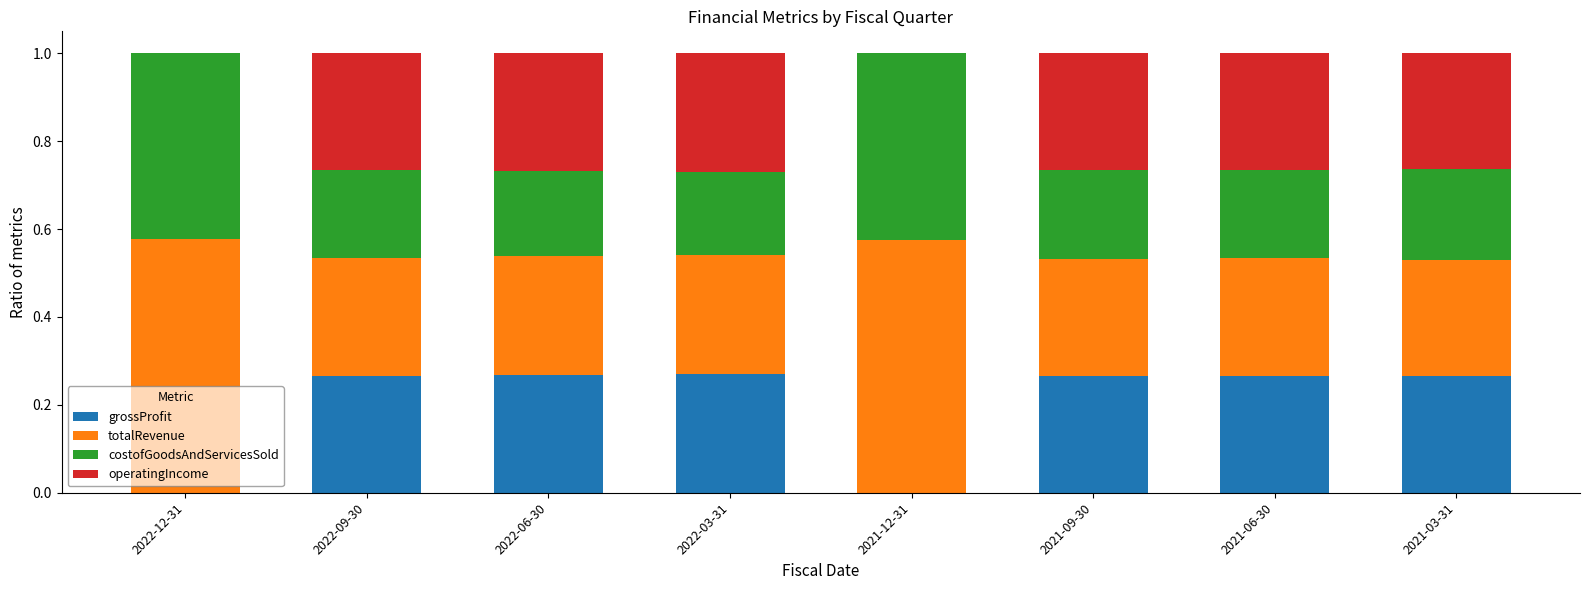

What is the total value across all series at 2021-09-30?

1.0